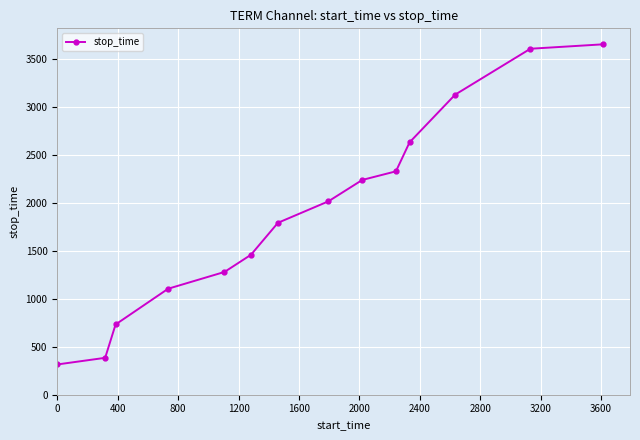

What is the average value?

1907